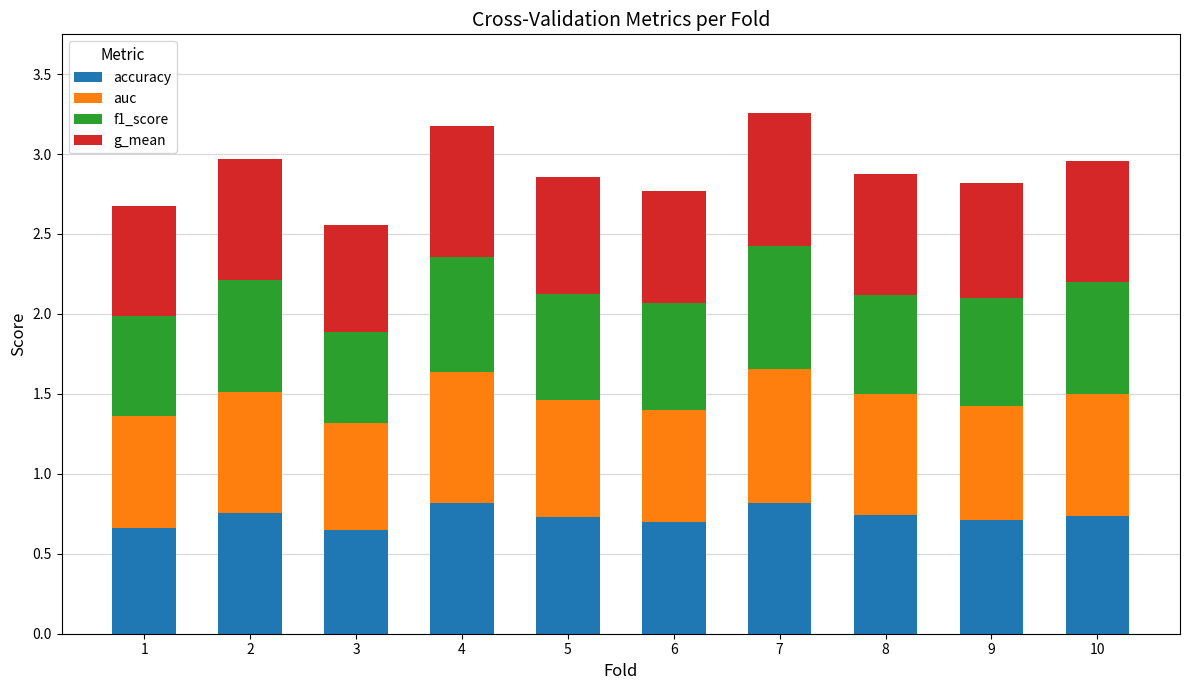

The value of accuracy at 5 is 1.1. True or false?

False